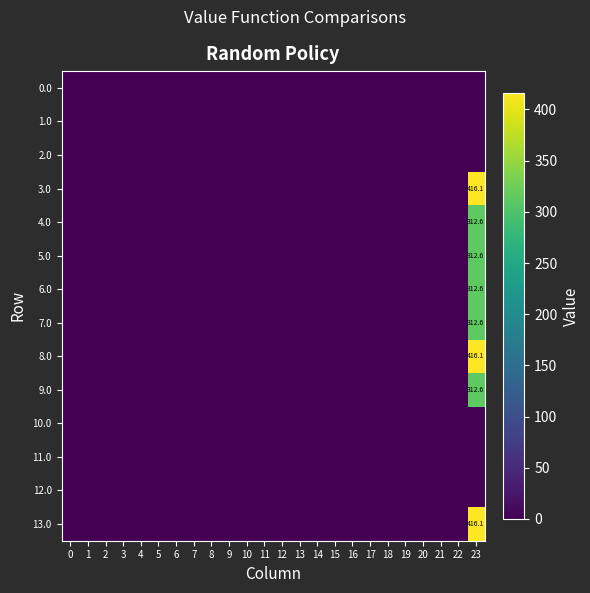

Which series has the largest total across all categories?

3.0